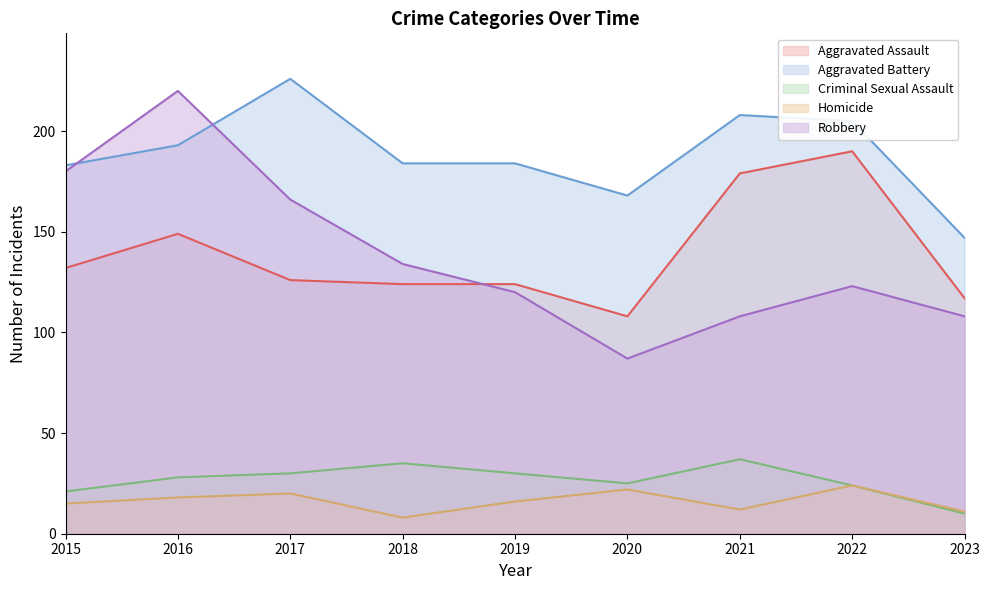

True or false: Aggravated Battery and Homicide intersect in this chart.

False